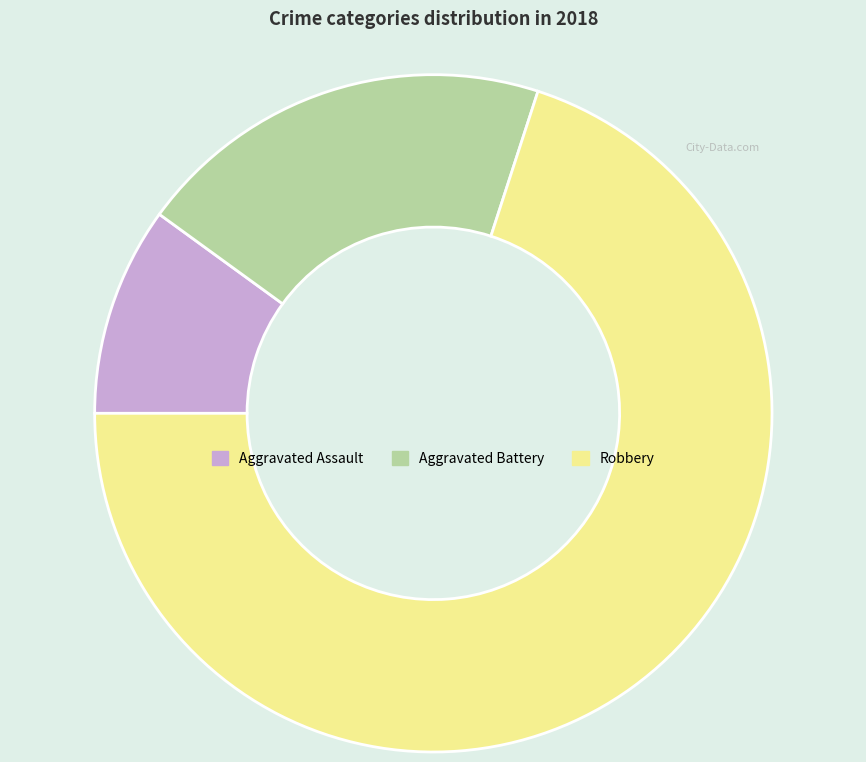

Which category has the biggest portion of the pie?

Robbery